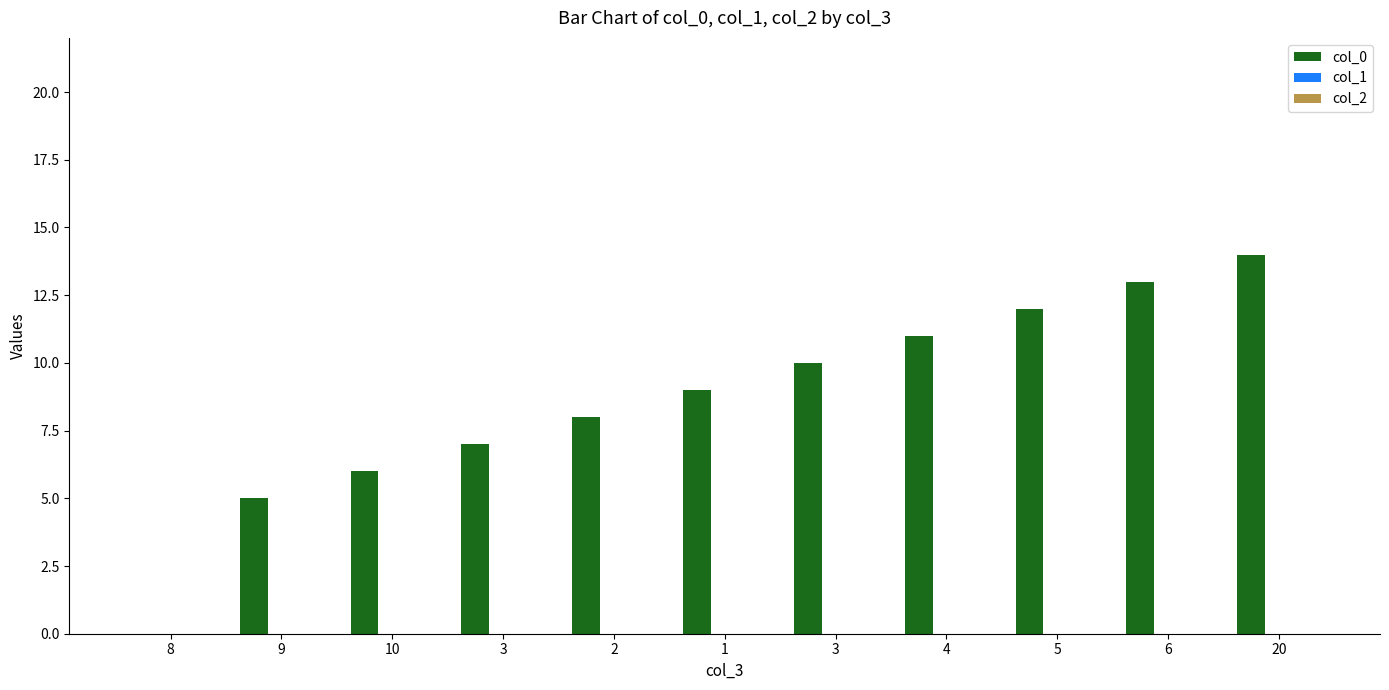

How many distinct data groups are displayed?

1